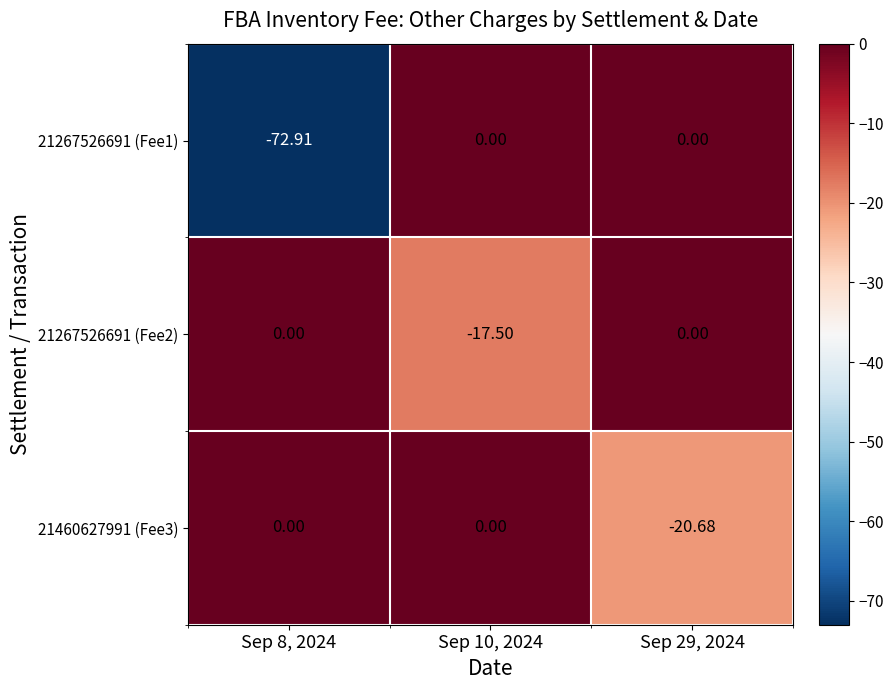

How many distinct data groups are displayed?

3